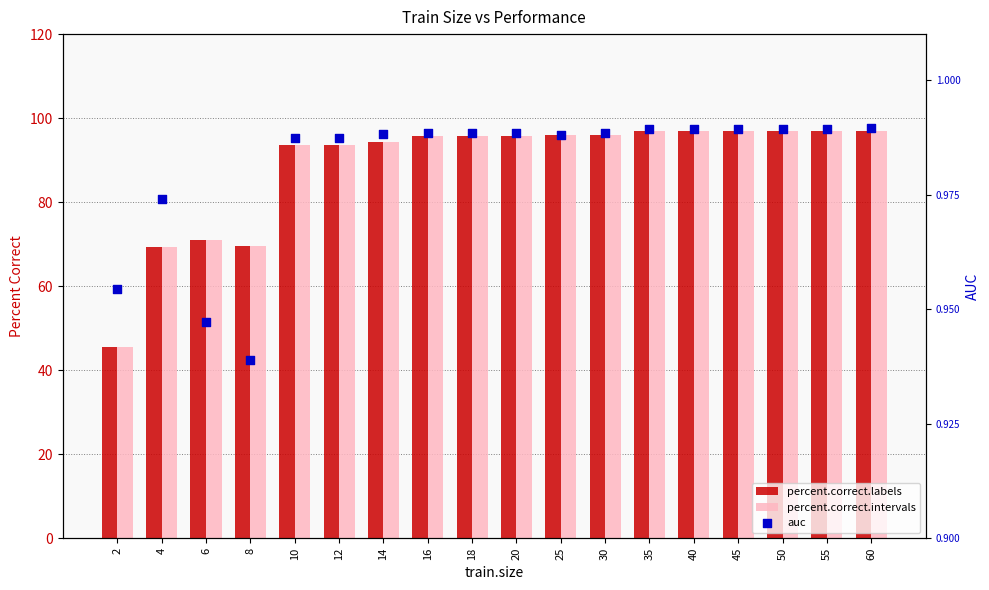

Which series has the largest Y range (max minus min)?

percent.correct.labels